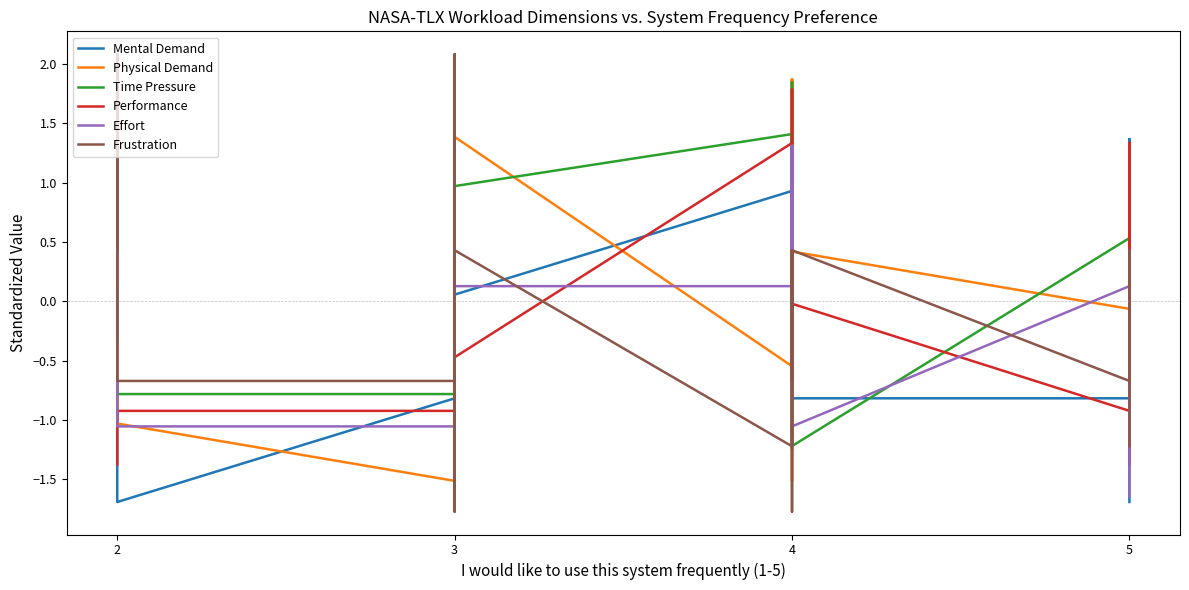

Which category has the highest value in the Frustration series?

2